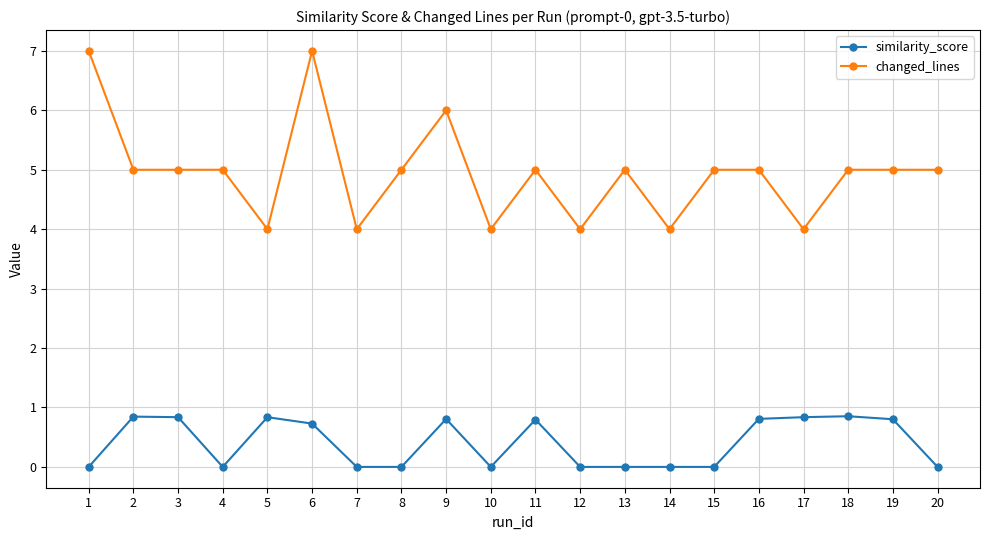

What is the difference between the maximum and minimum values in the changed_lines series?

3.0